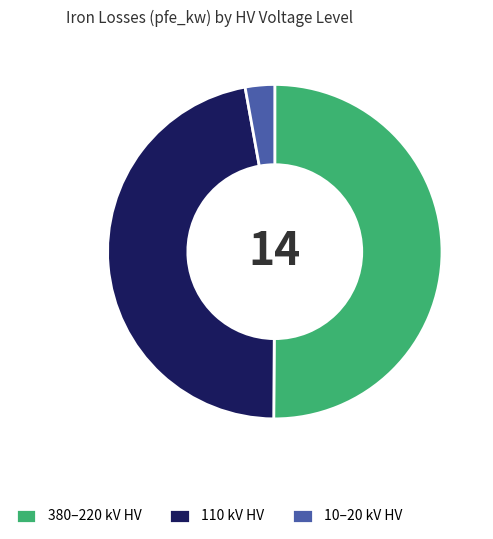

What is the majority slice?

380–220 kV HV